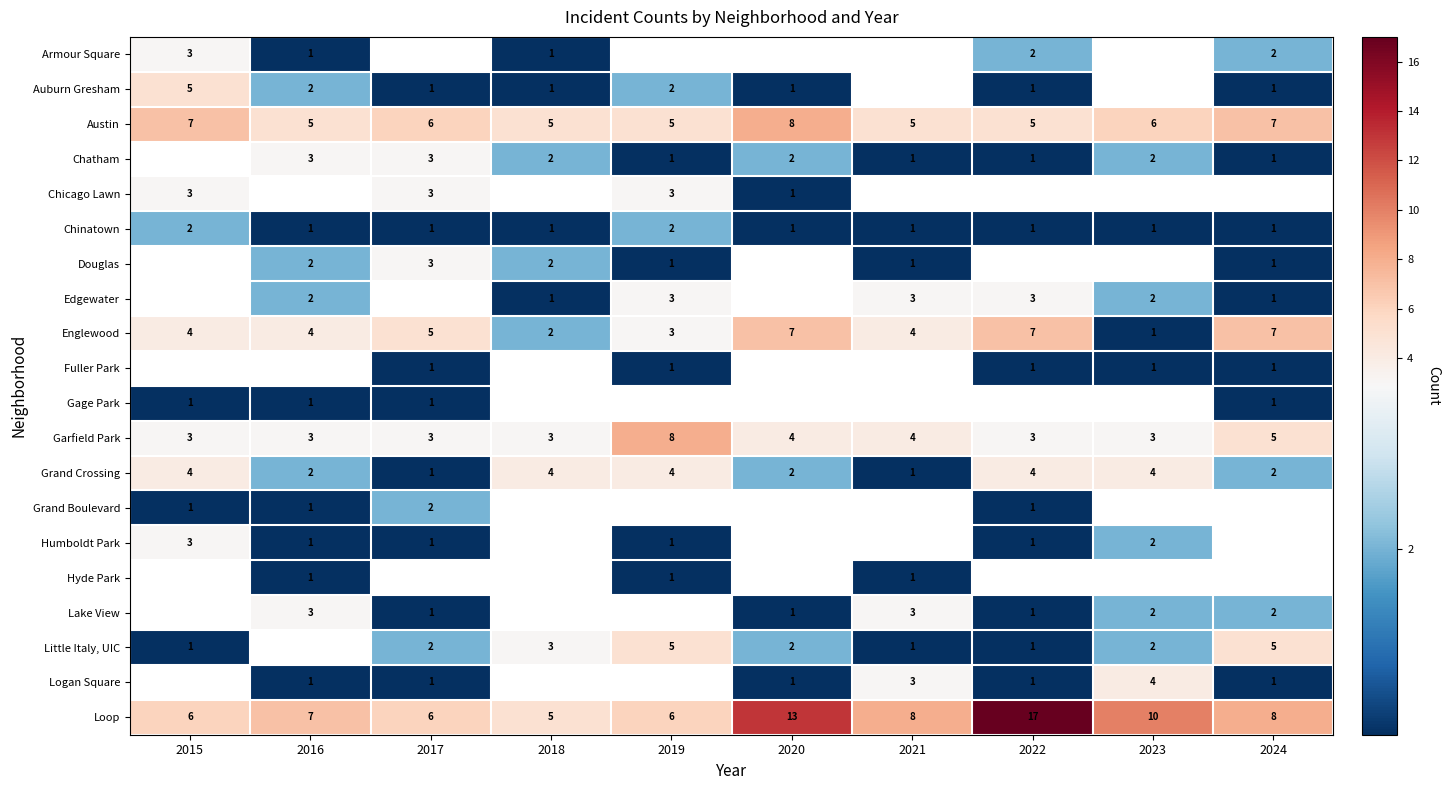

Is it true that Little Italy, UIC equals 3 at 2018?

True